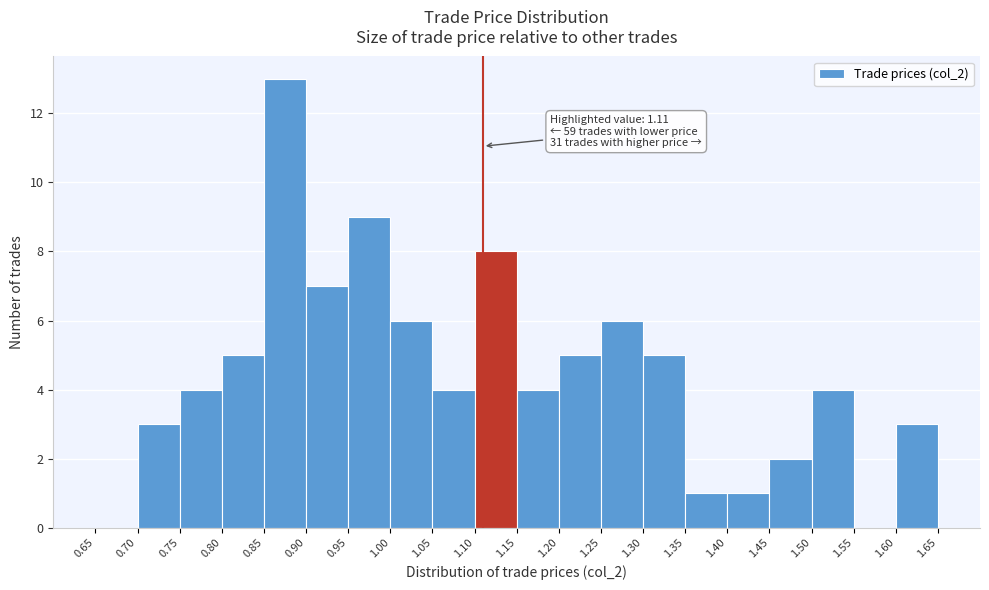

Which range on the x-axis has the tallest bar?

0.85 to 0.90